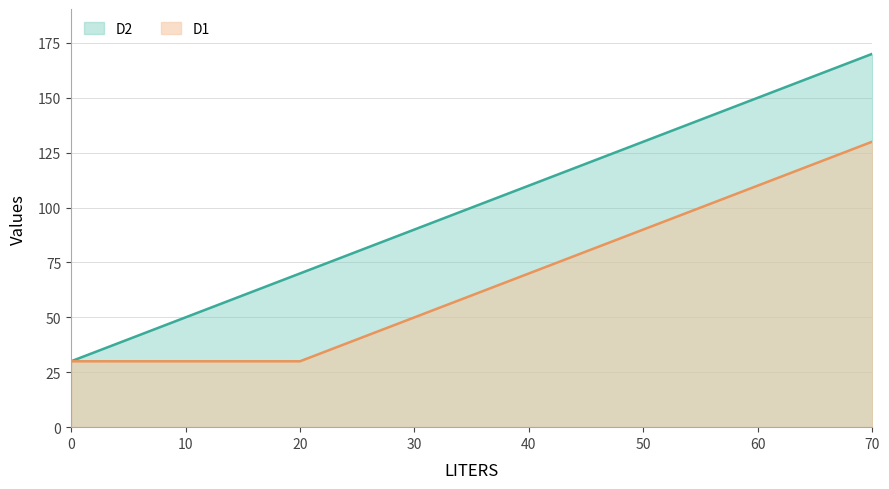

What is the sum of the D2 values at 0 and 10?

80